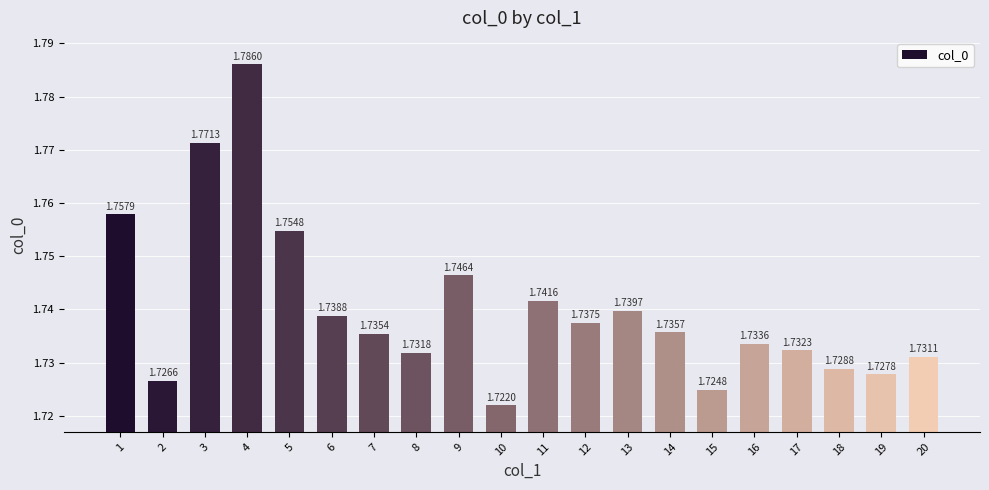

Are the bars horizontal?

No